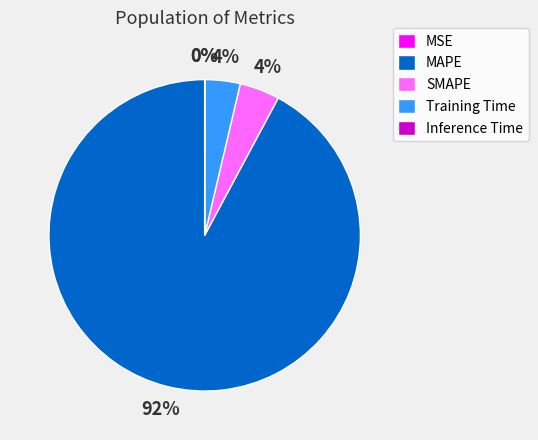

Do MAPE and Training Time together represent more than half of the pie?

Yes